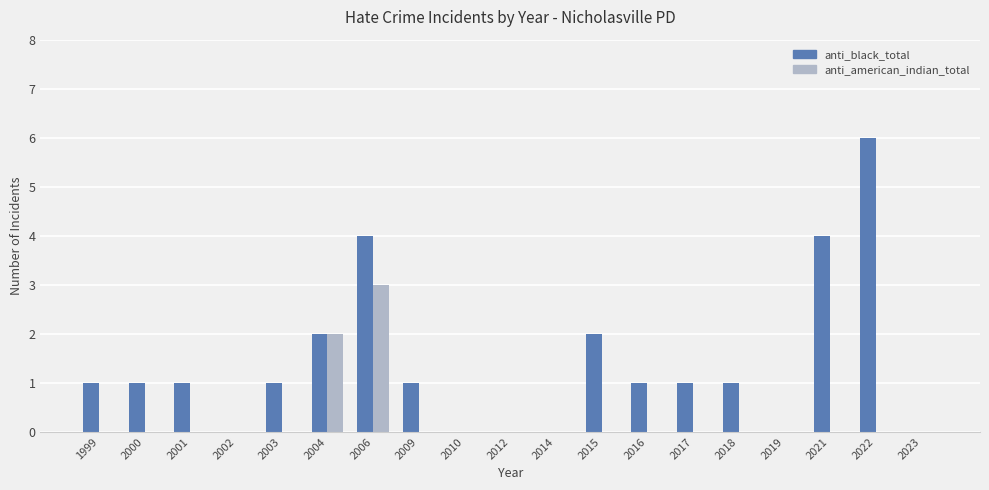

Between 1999 and 2010, which series saw the biggest shift?

anti_black_total